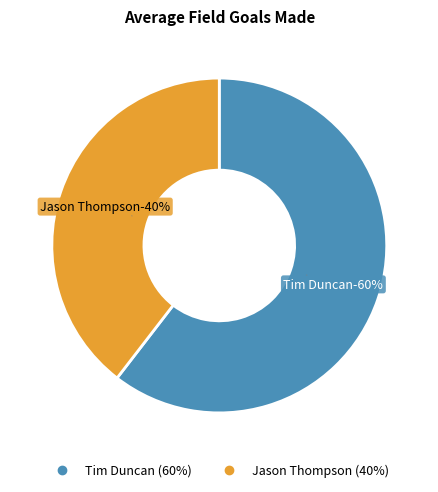

Does Jason Thompson represent more than half of the total?

No